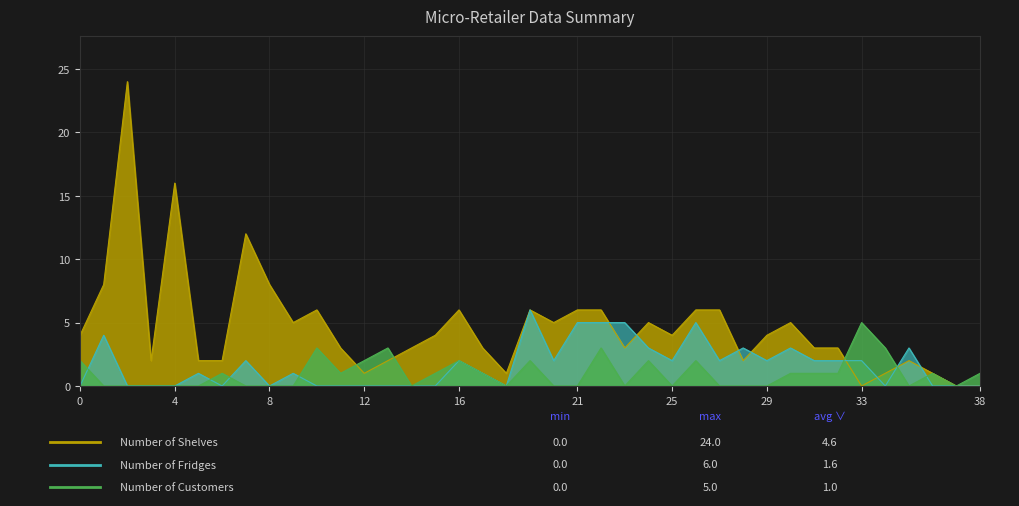

What is the total value across all series at 6?

3